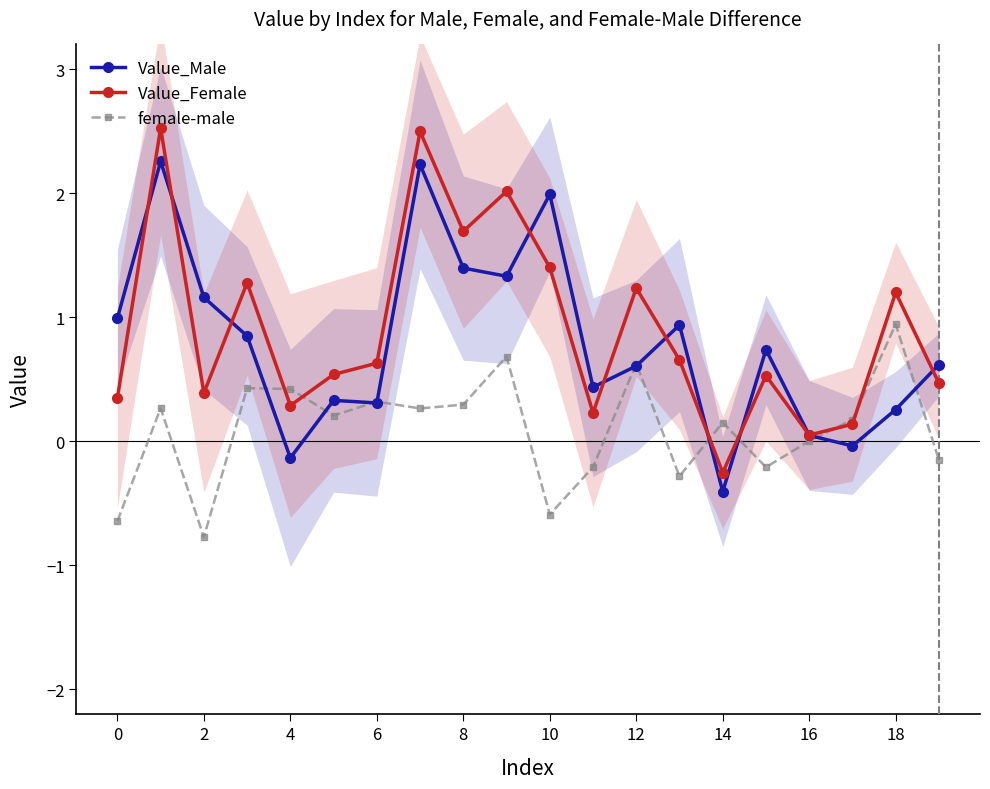

How many times do female-male and Value_Female cross each other?

6